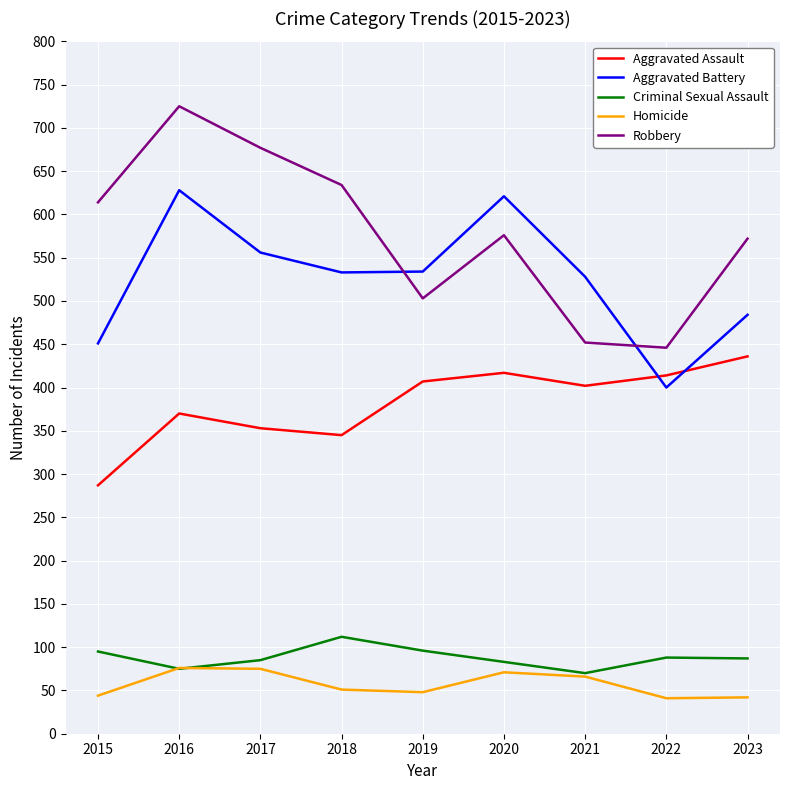

At which category does Robbery reach its first local valley?

2019